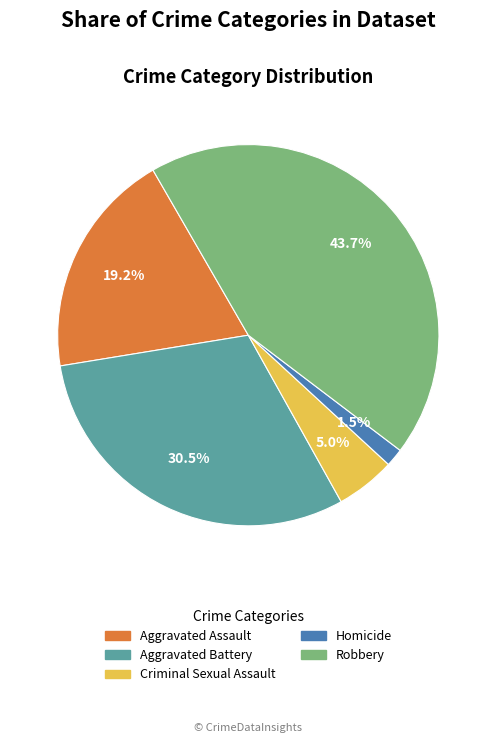

How much of the chart is everything except Aggravated Battery?

69.5%